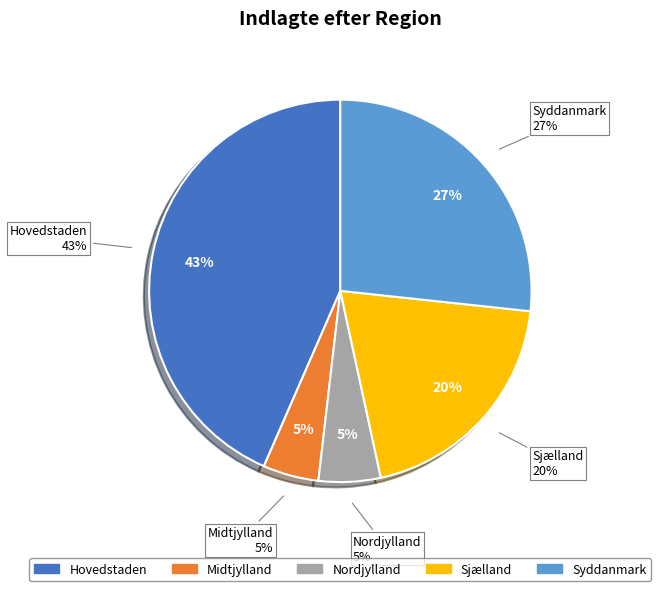

Is it true that Nordjylland is 5% of the pie?

True